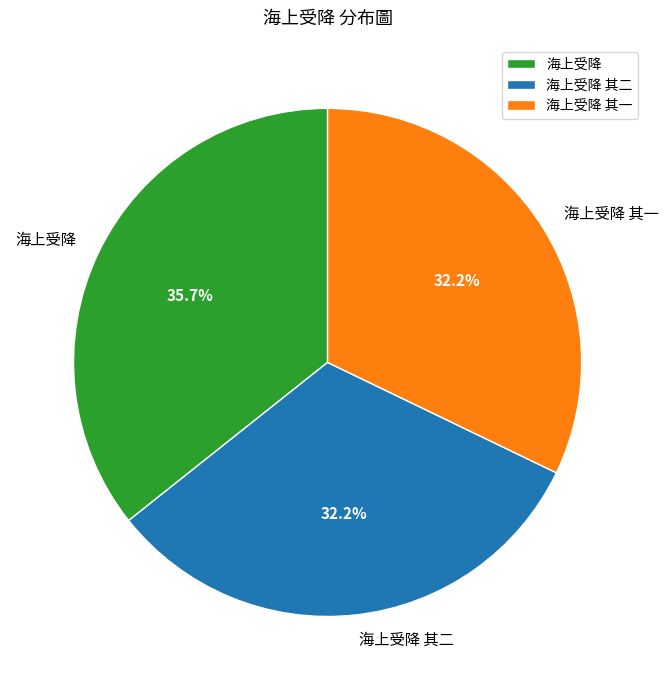

Is there any slice that represents more than half of the pie?

No